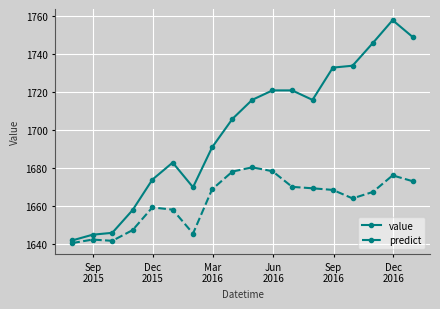

Which series has the largest total across all categories?

value